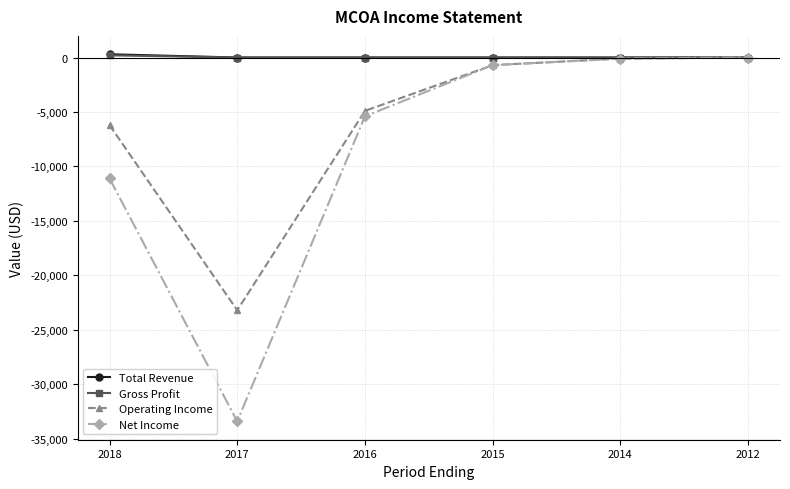

What is the spread (max minus min) of values at 2014?

100